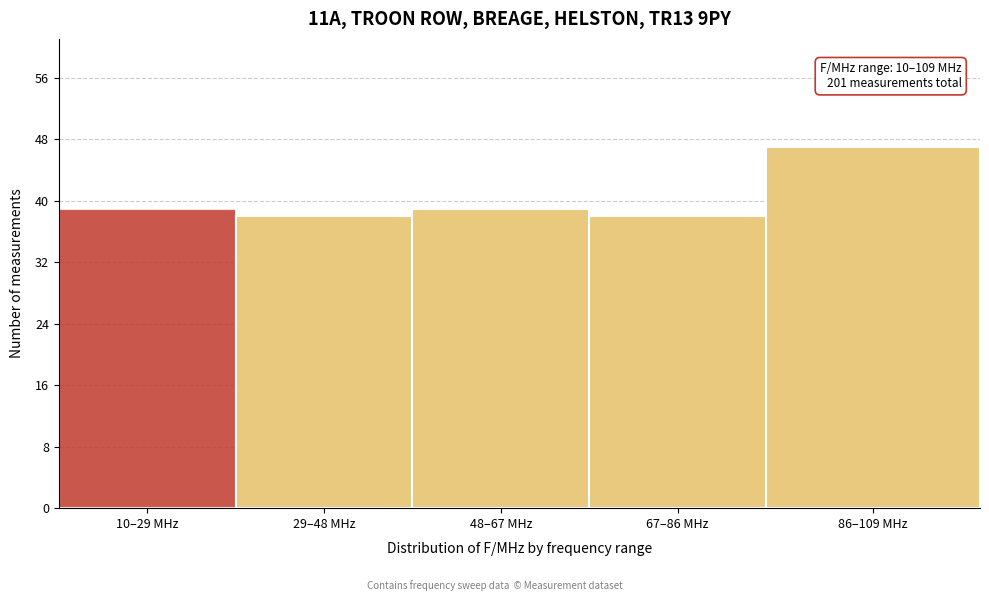

Reading left to right, what are all the values shown in this chart?

10–29 MHz=39	29–48 MHz=38	48–67 MHz=39	67–86 MHz=38	86–109 MHz=47